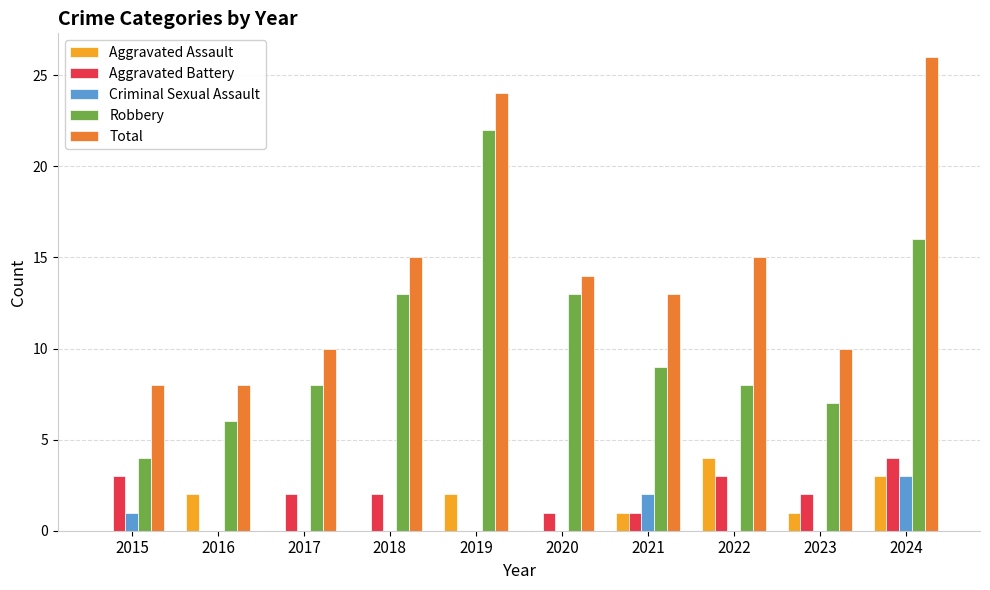

Between 2022 and 2023, which series saw the biggest shift?

Total